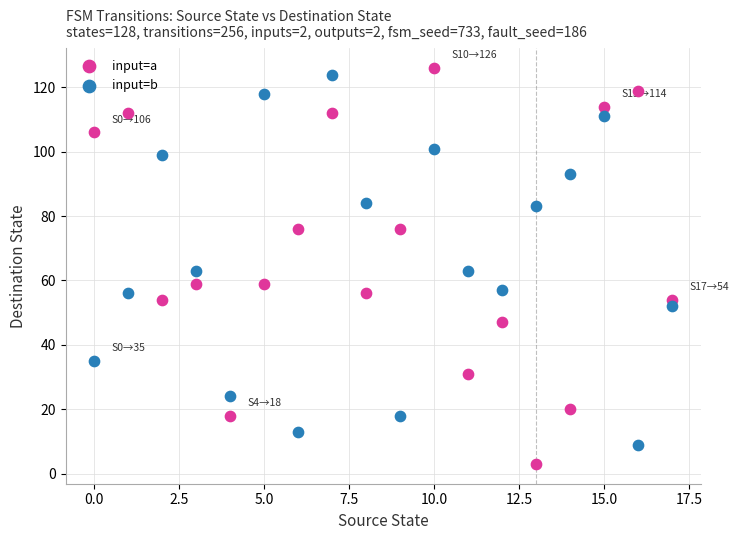

Which series has the widest spread of Y values?

input=a